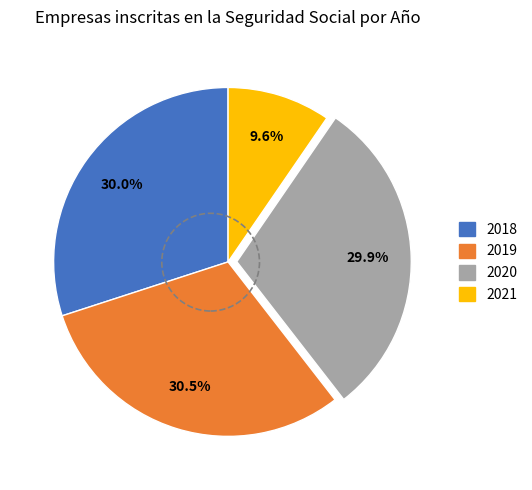

Is there any slice that represents more than half of the pie?

No